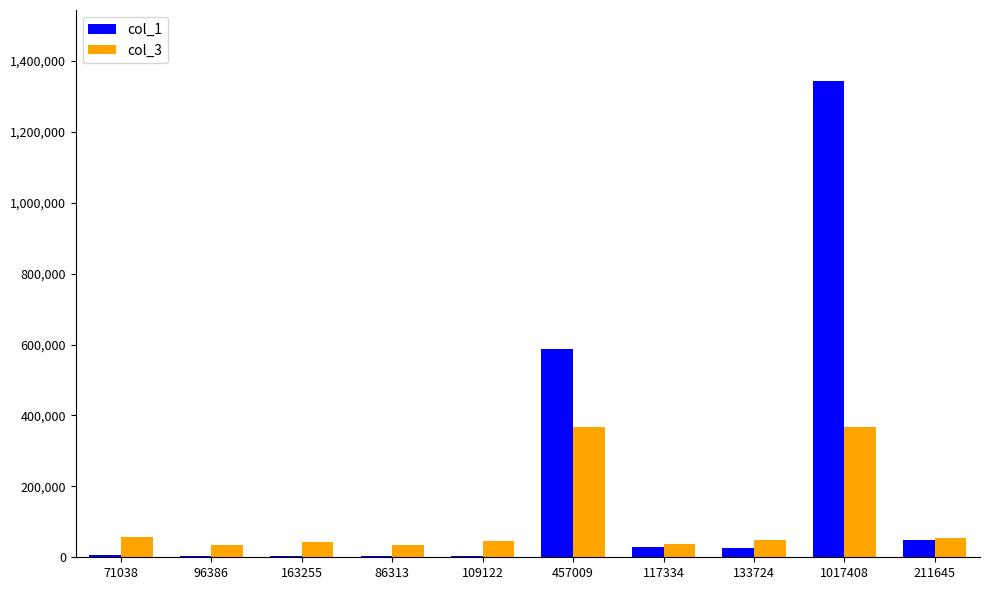

True or false: col_1 has a value of 4025 at 109122.

True